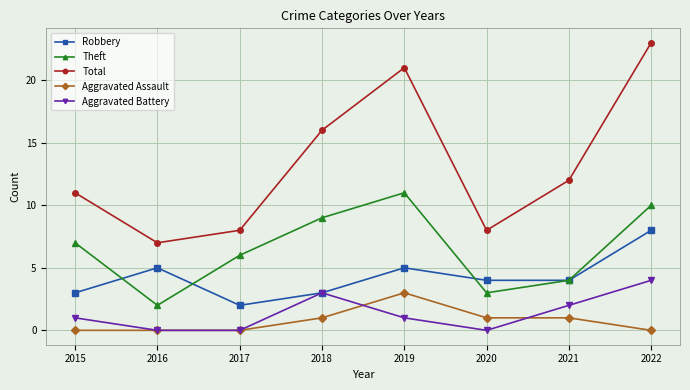

True or false: Aggravated Assault has more than 0 points higher than both neighbors.

True